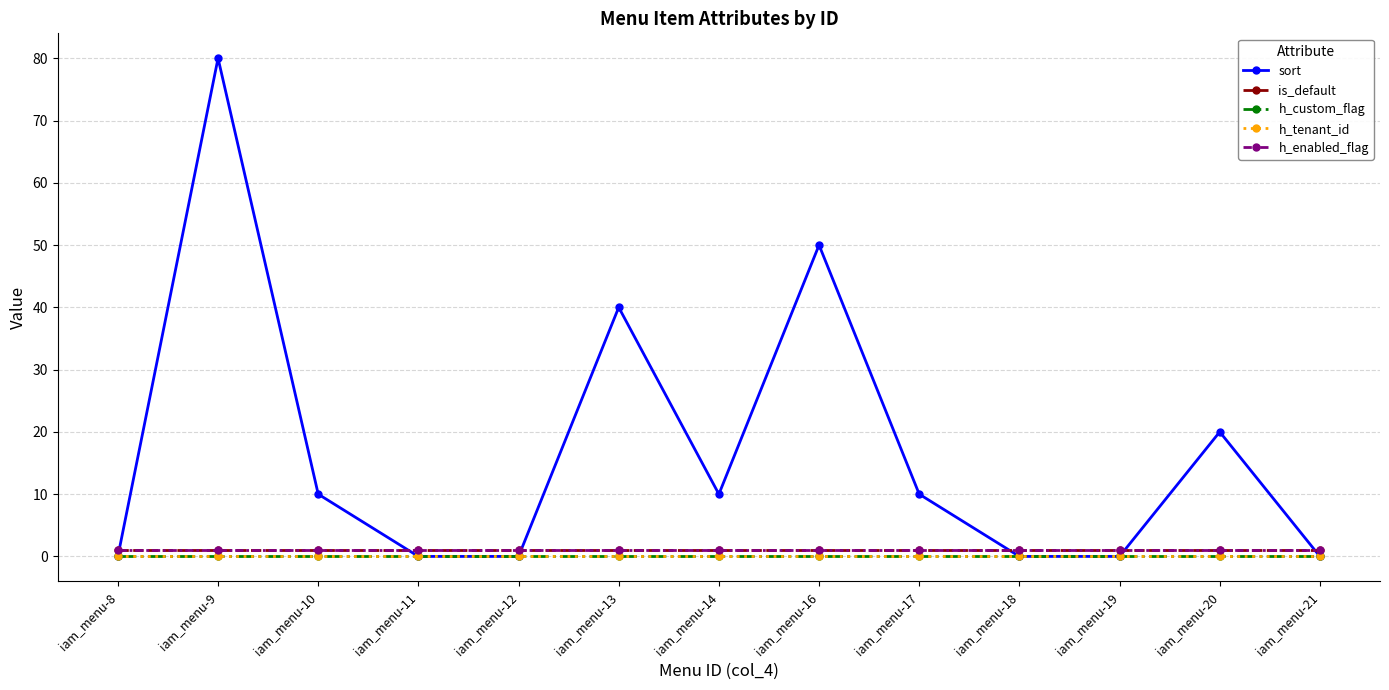

List the labels in order of h_tenant_id value, smallest first.

iam_menu-8, iam_menu-9, iam_menu-10, iam_menu-11, iam_menu-12, iam_menu-13, iam_menu-14, iam_menu-16, iam_menu-17, iam_menu-18, iam_menu-19, iam_menu-20, iam_menu-21